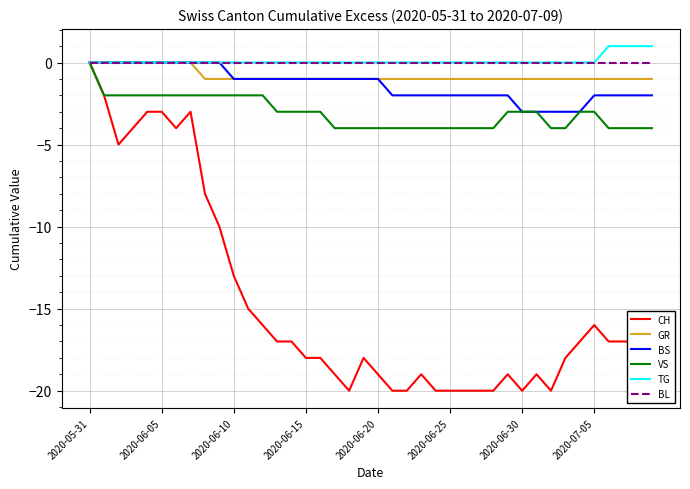

What is the lowest value of the CH series?

-20